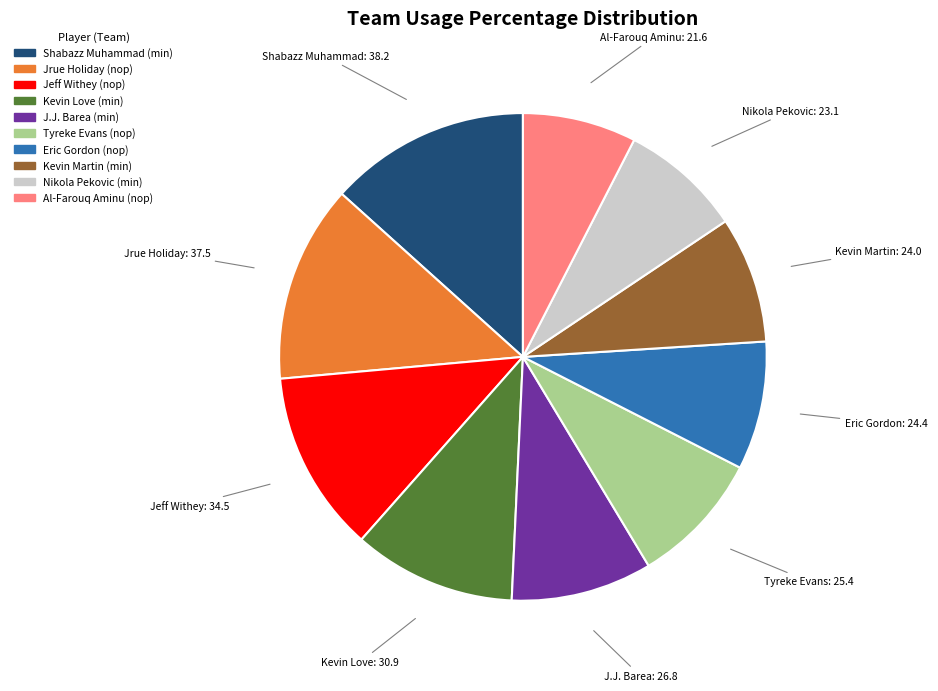

How many segments does this pie chart have?

10